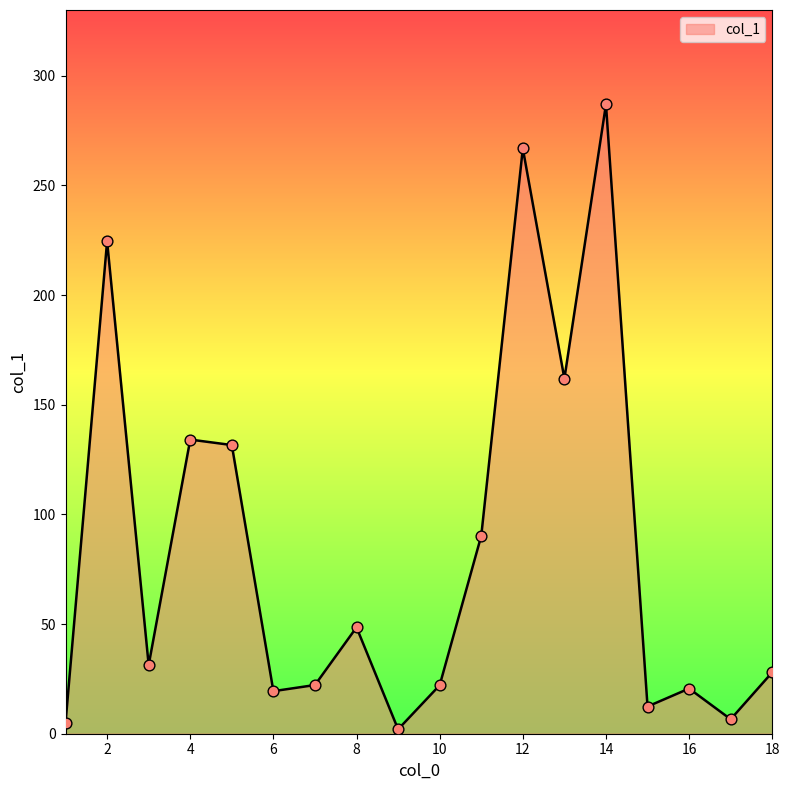

What is the difference between the maximum and minimum values?

284.9